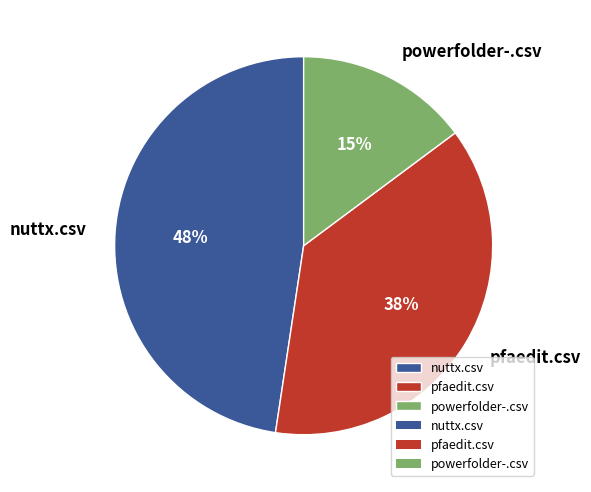

The pfaedit.csv slice represents 38% of the pie. True or false?

True